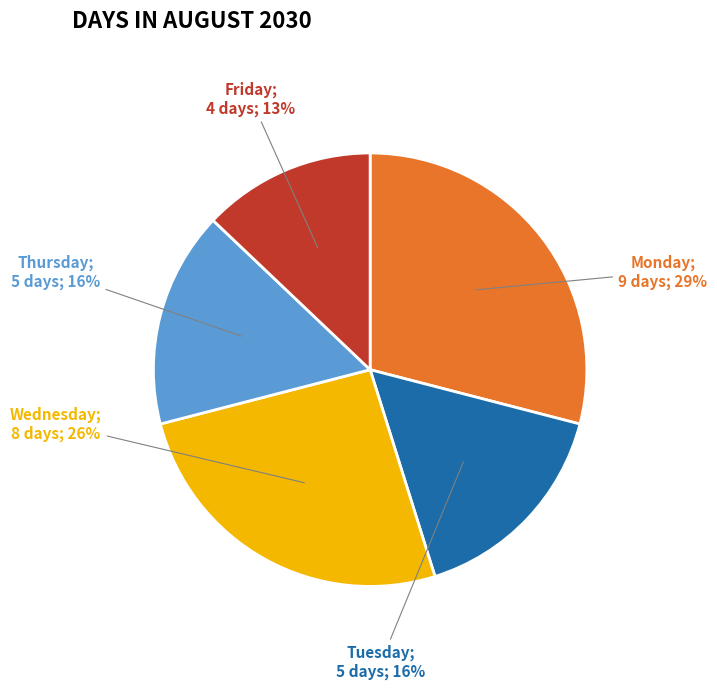

To the nearest percent, what is the difference between the largest and smallest slice percentages?

16%